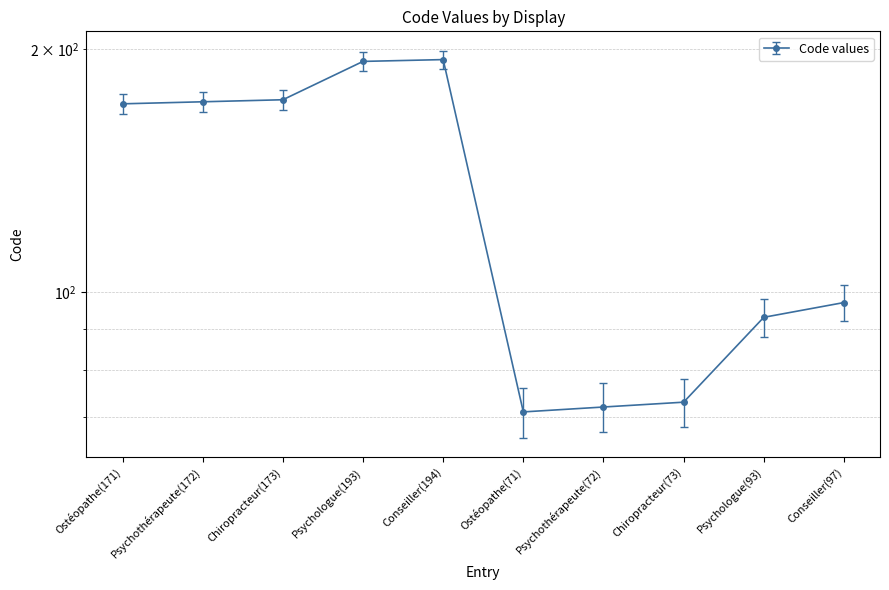

Is it true that the value at Ostéopathe(171) is 171?

True